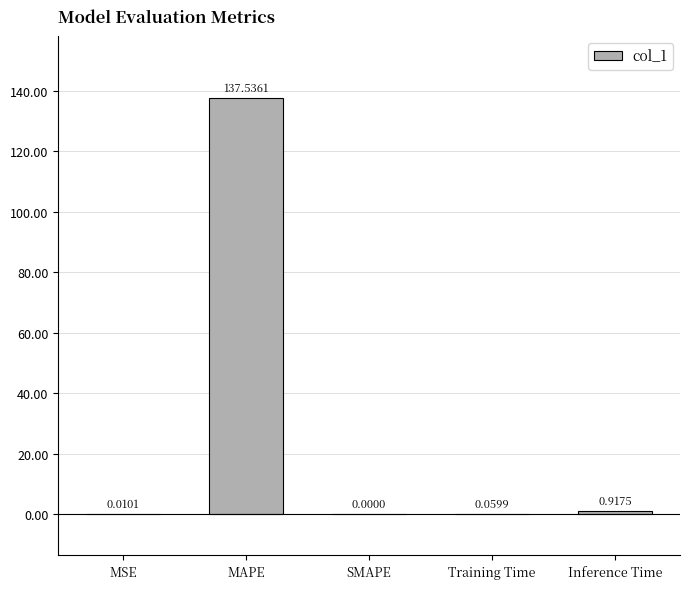

Which has a higher value, Training Time or MAPE?

MAPE